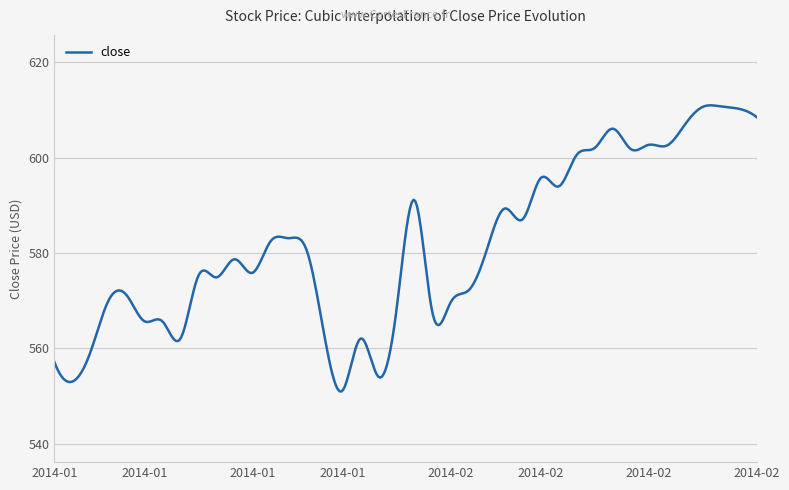

What is the difference between the maximum and minimum values?

60.0